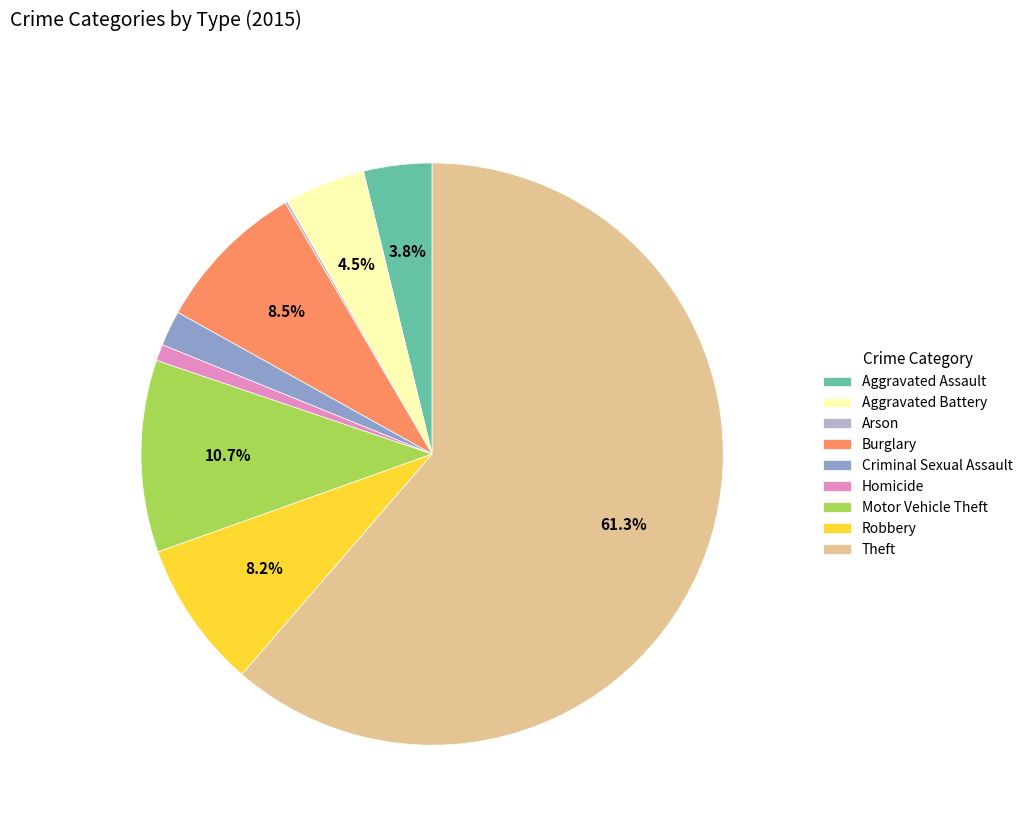

Does any single category account for the majority?

Yes